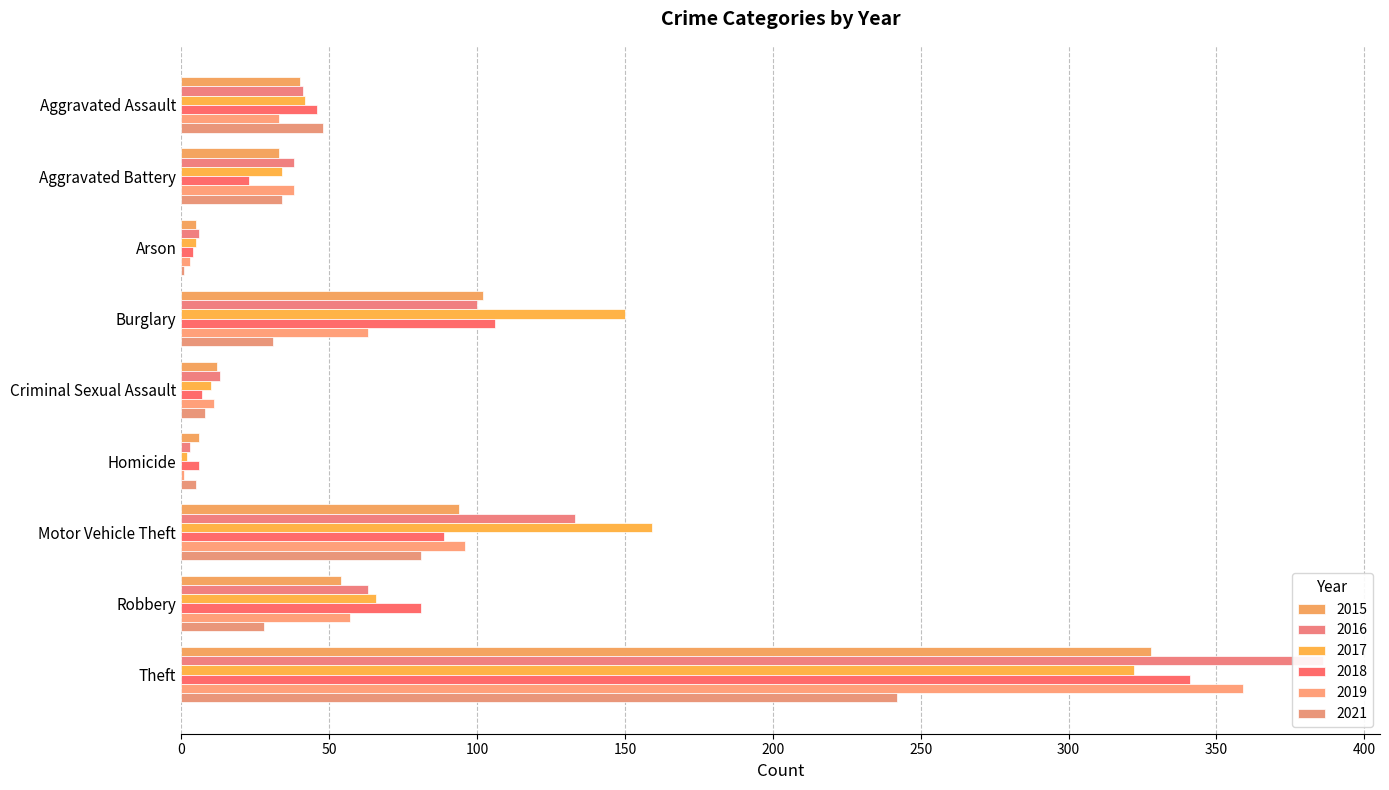

Which series has the widest spread of values?

2016